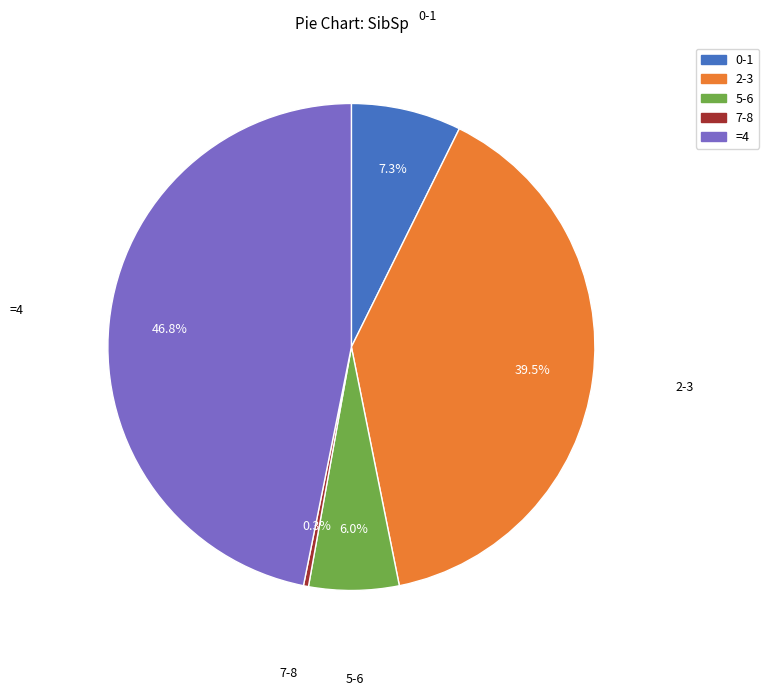

How much of the chart is everything except 5-6?

94.0%